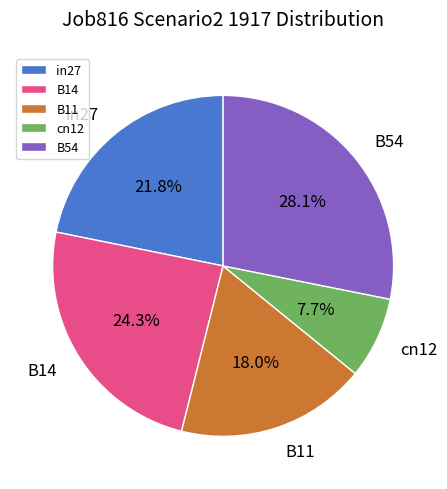

Does cn12 represent more than half of the total?

No